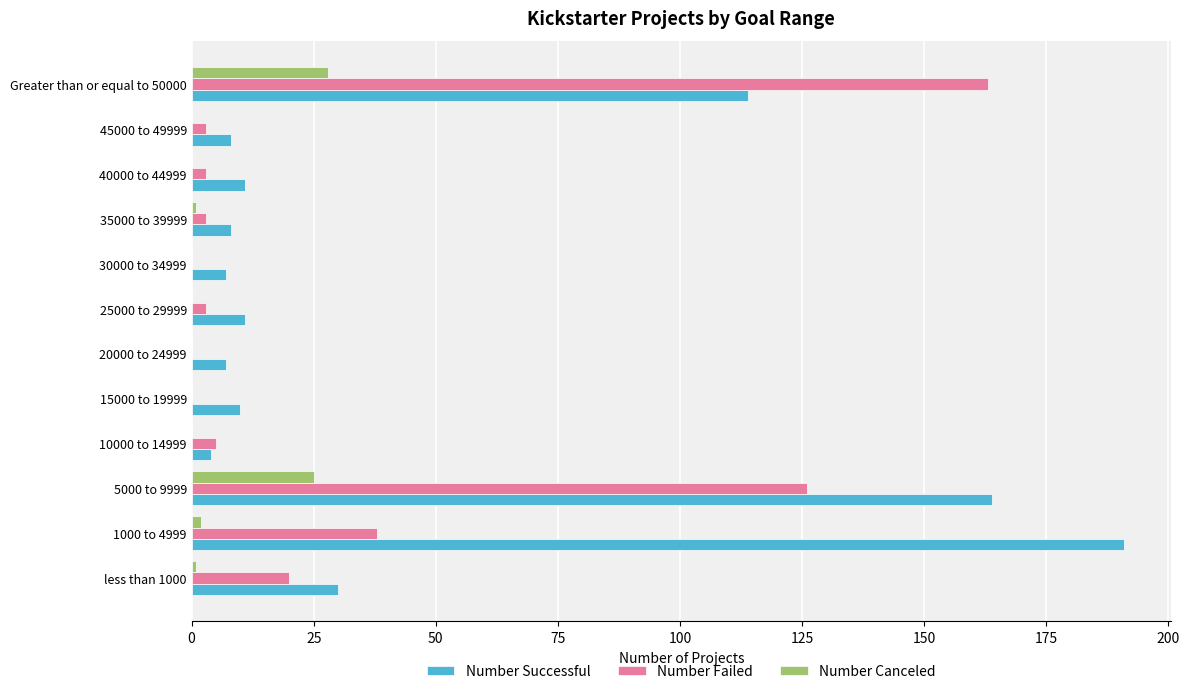

True or false: Number Canceled has a value of 17 at 25000 to 29999.

False